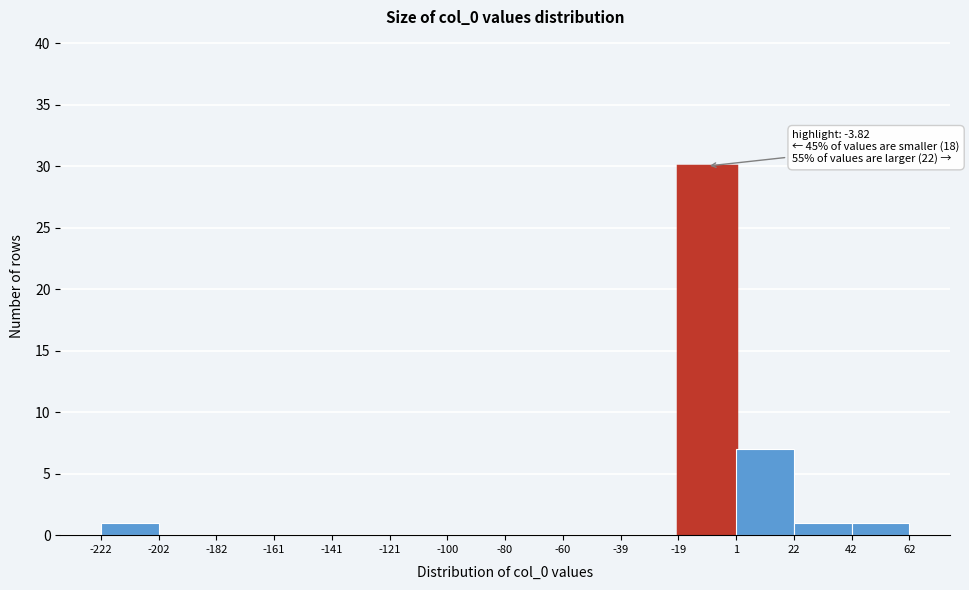

Which range on the x-axis has the tallest bar?

-19 to 1